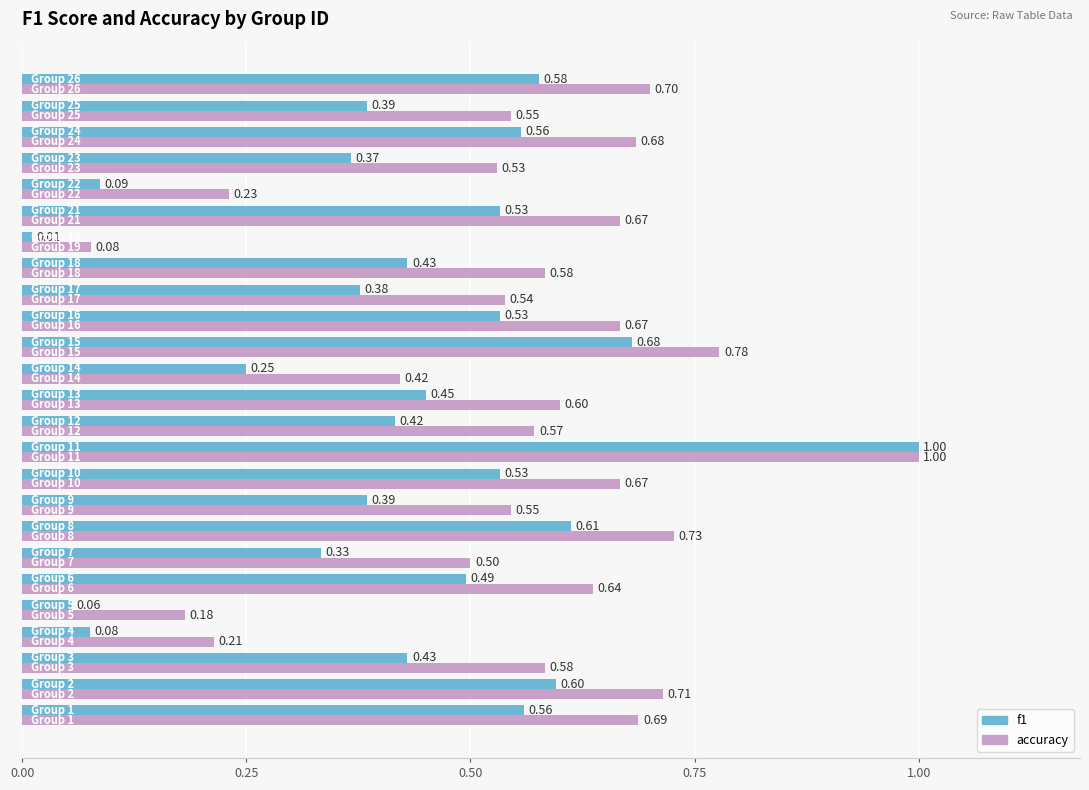

At how many categories does at least one series exceed 0?

25